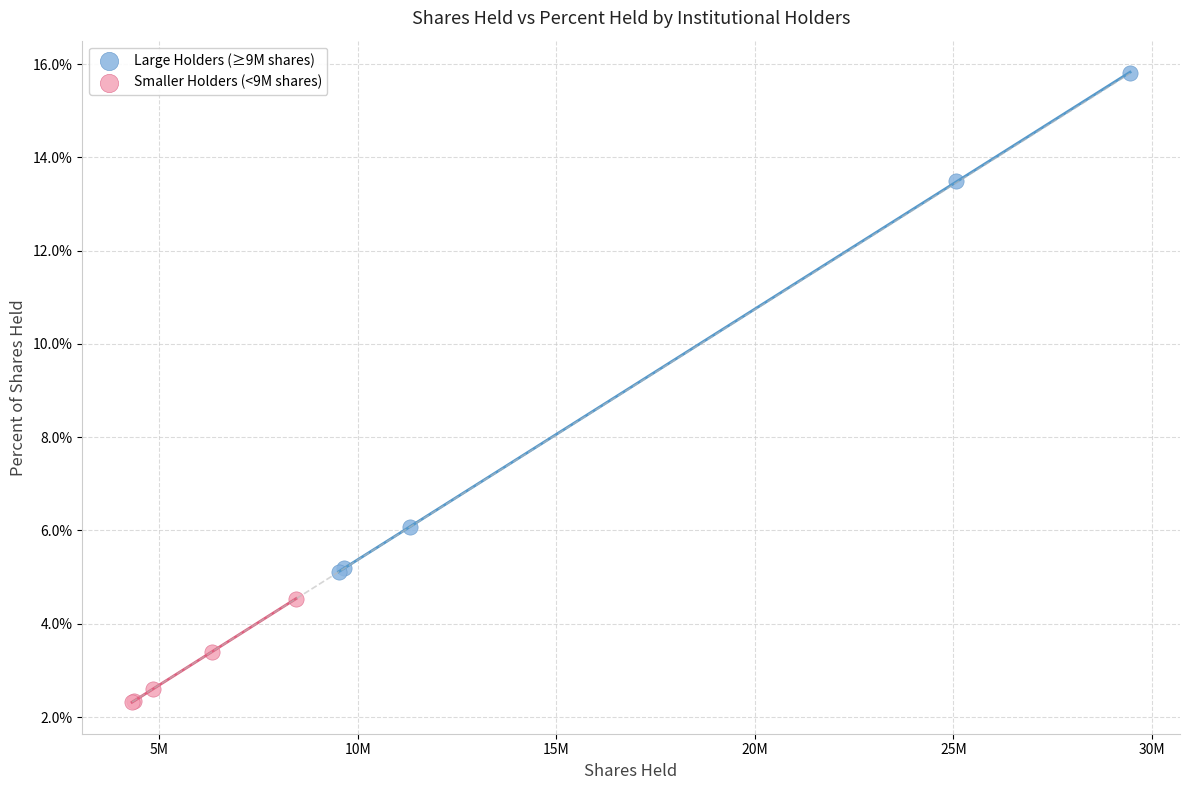

Which series contains the lowest Y value?

Smaller Holders (<9M shares)